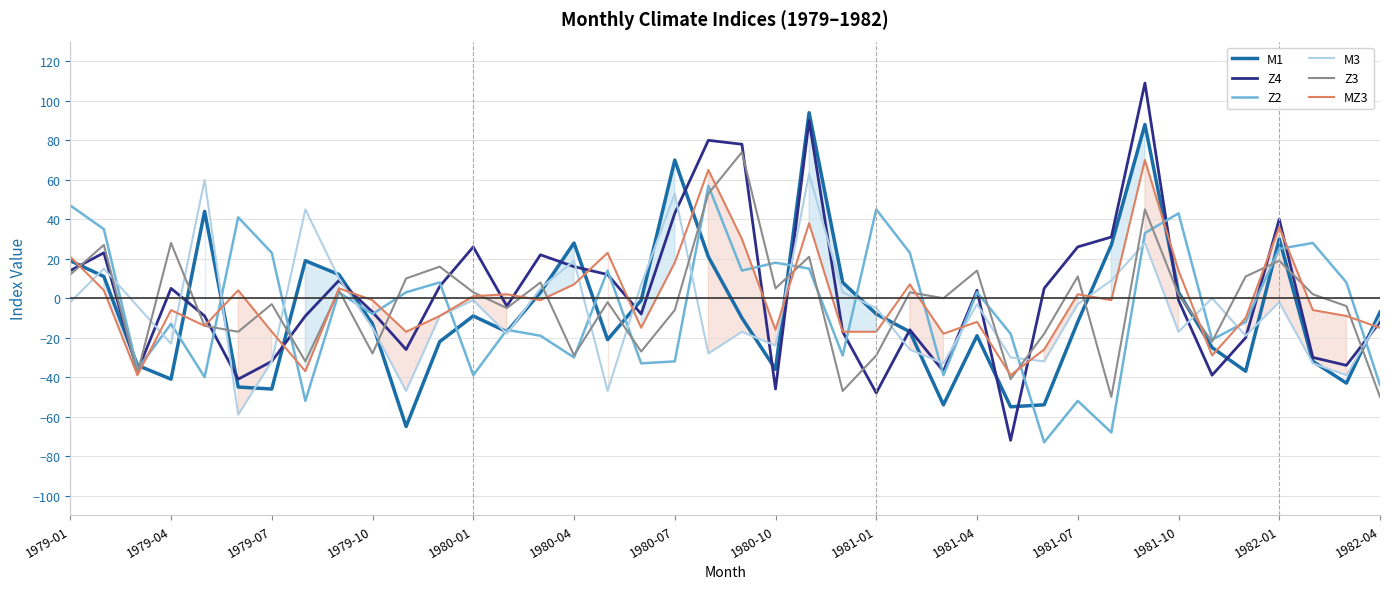

Which series has the largest range (max minus min)?

Z4